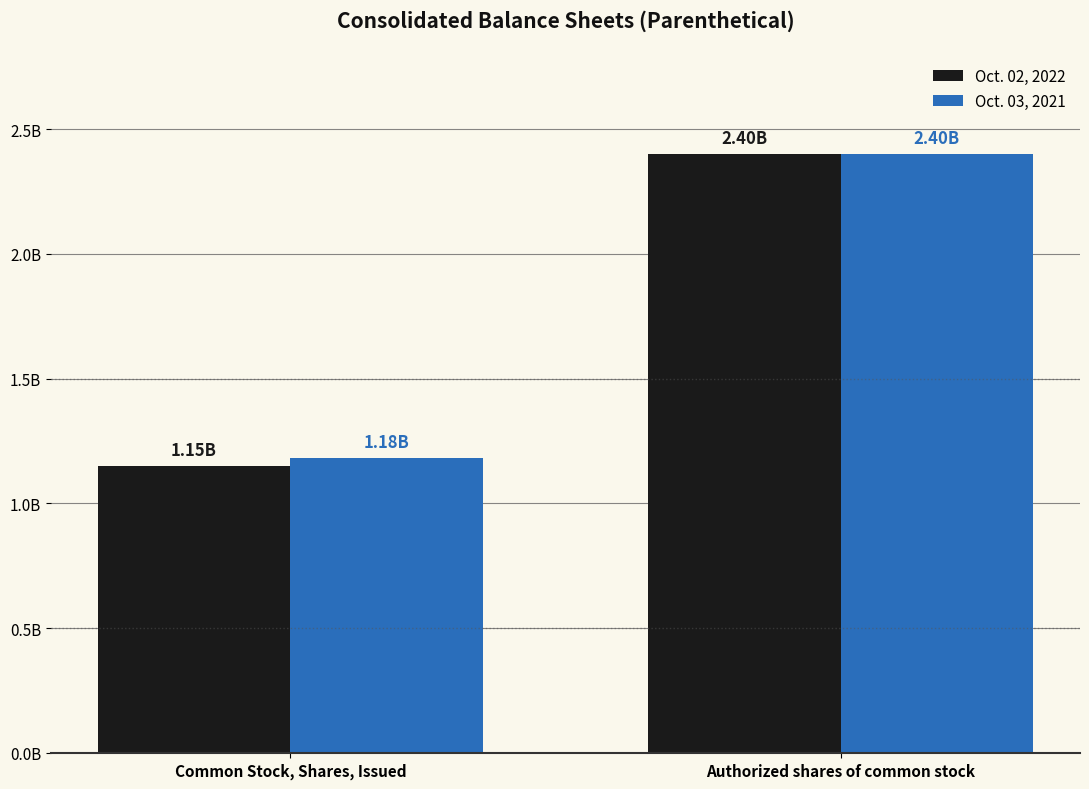

Between Common Stock, Shares, Issued and Authorized shares of common stock, which series saw the biggest shift?

Oct. 02, 2022